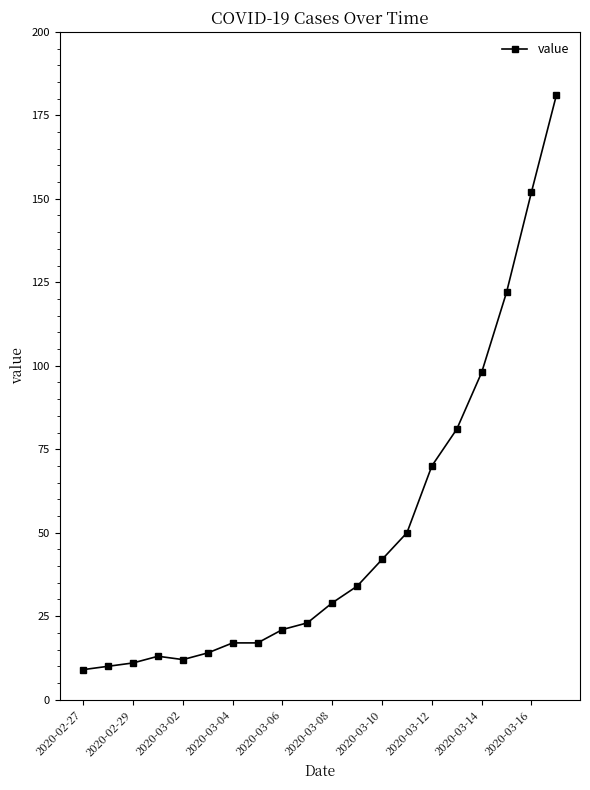

What is the value of the 19th point from the left?

152